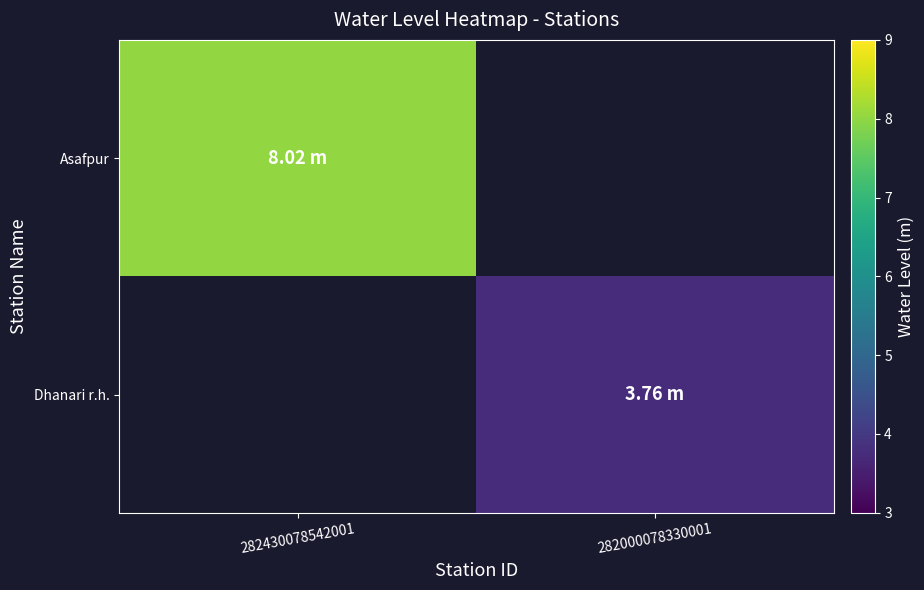

The value of Asafpur at 282430078542001 is 13.0. True or false?

False